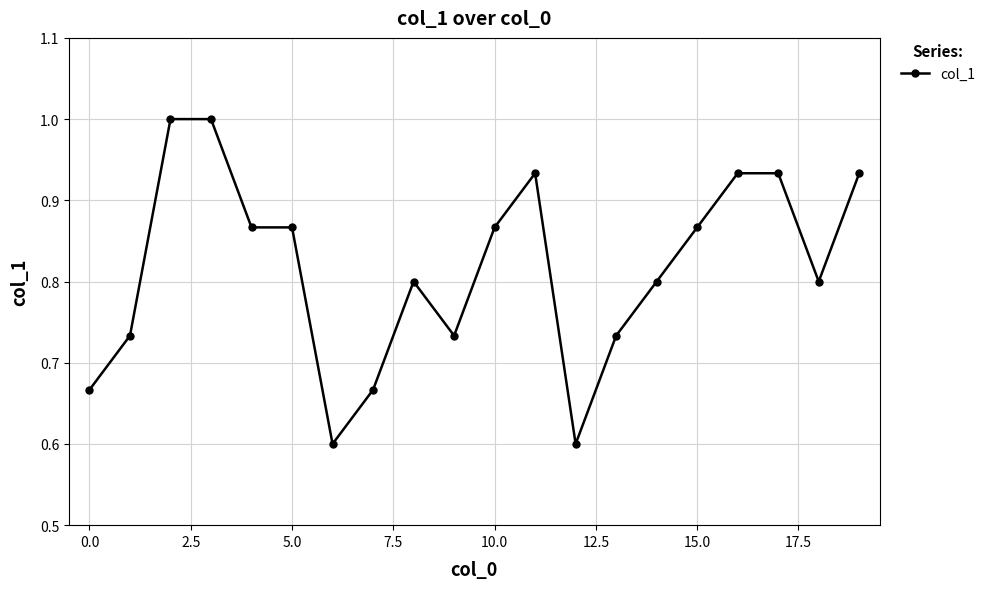

What is the value of the 9th point from the left?

0.8